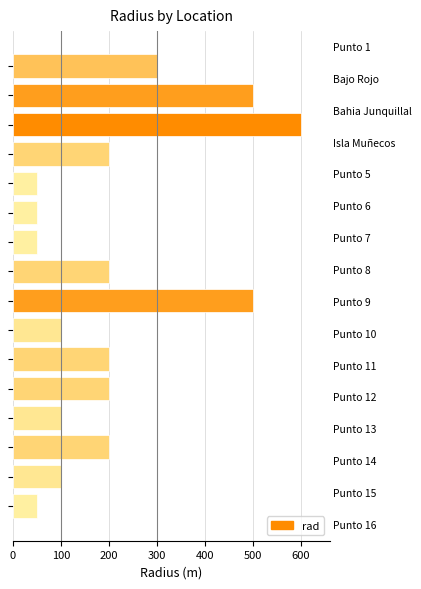

What is the maximum value shown in the chart?

600